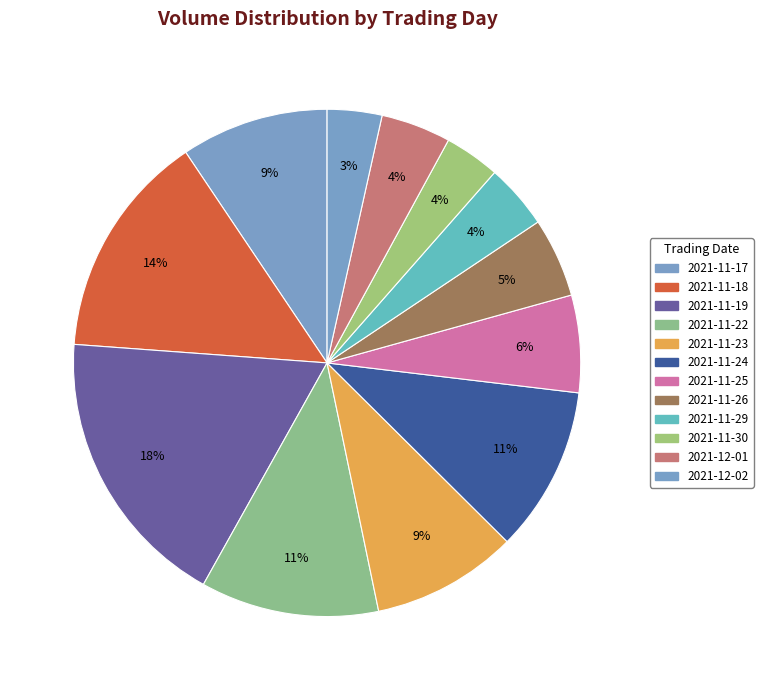

How much of the chart is everything except 2021-11-25?

93.8%